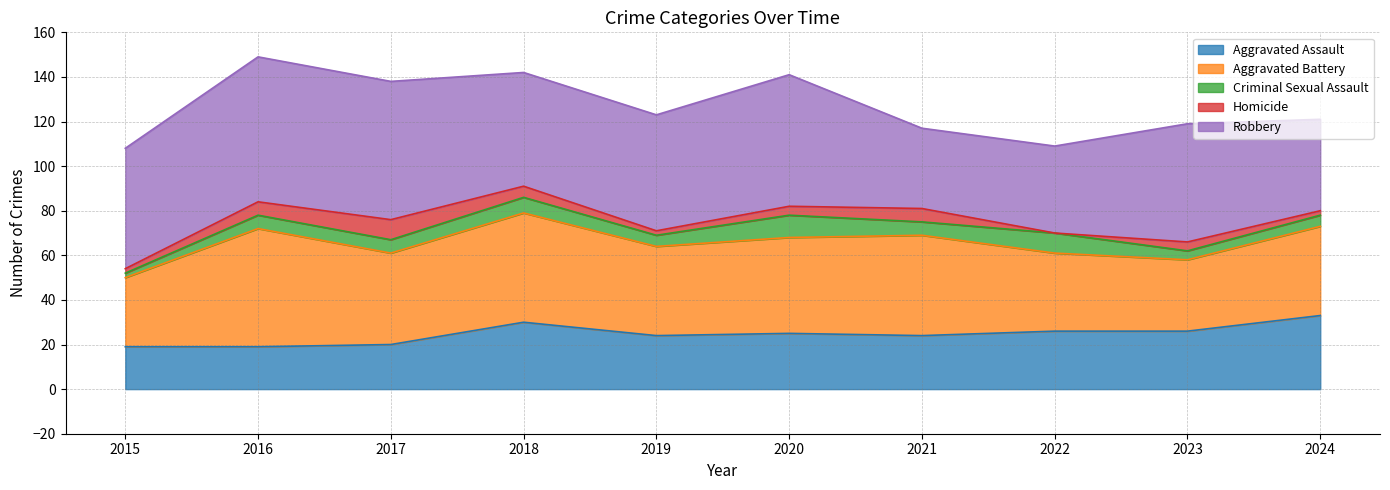

Where is the first local maximum for Aggravated Battery?

2016